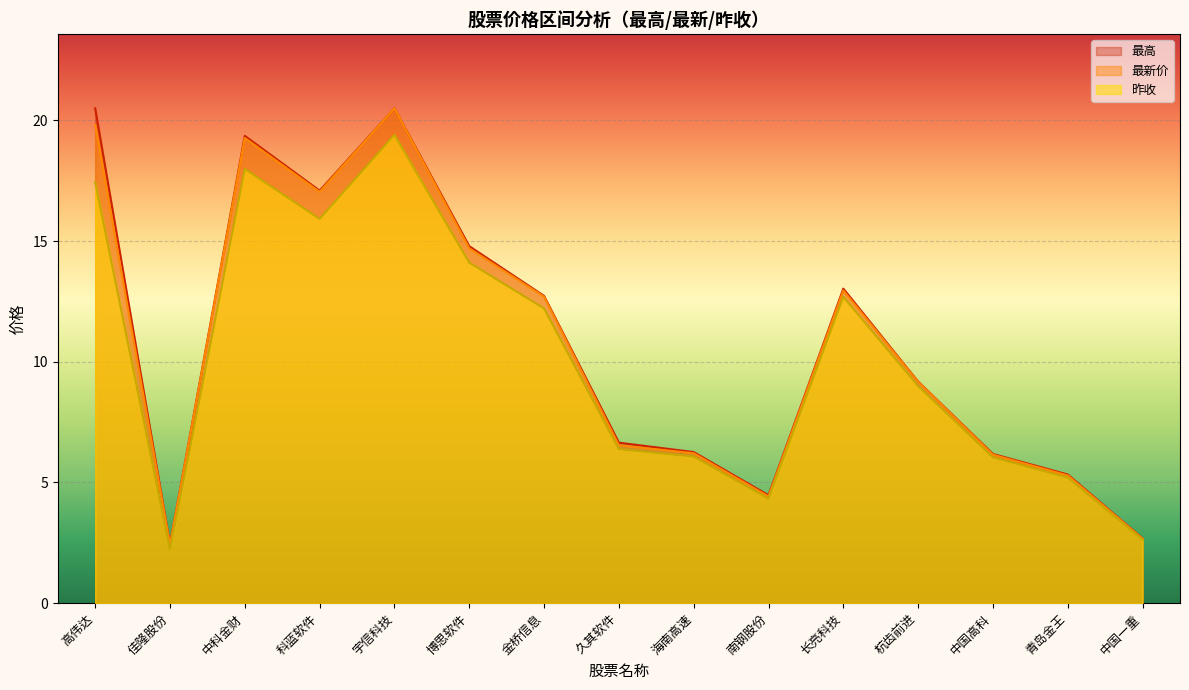

How many interior local valleys does the 最高 series have?

3